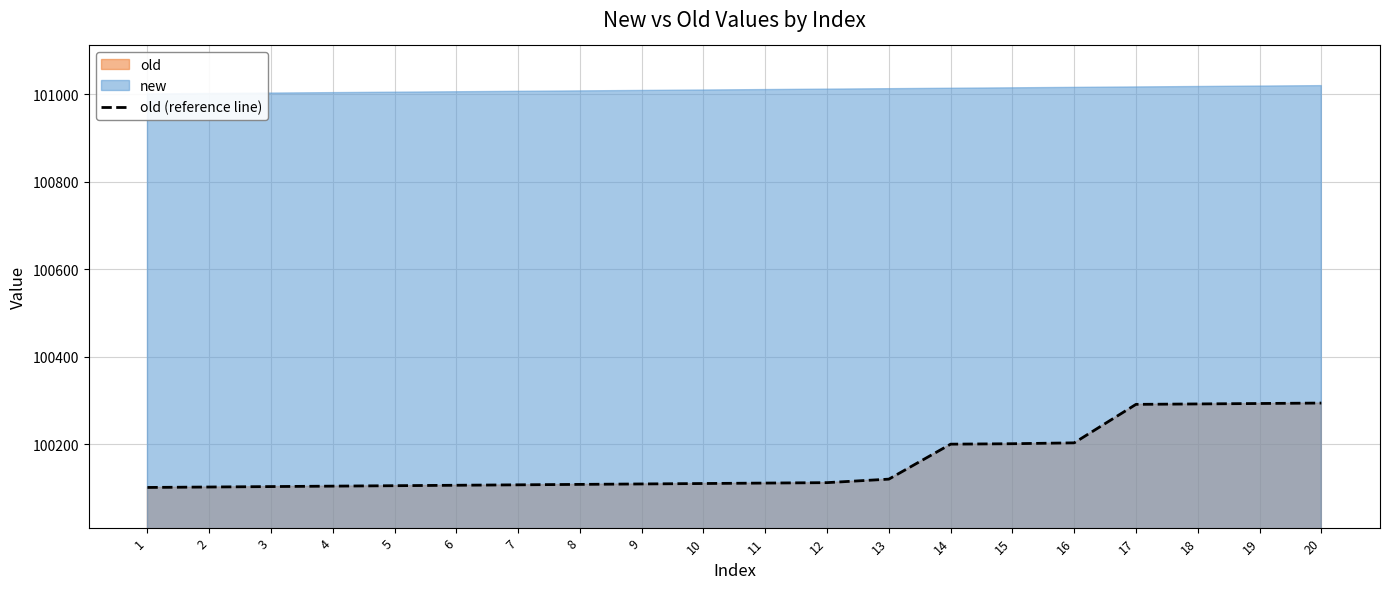

What is the value of the 14th point from the left?

100200